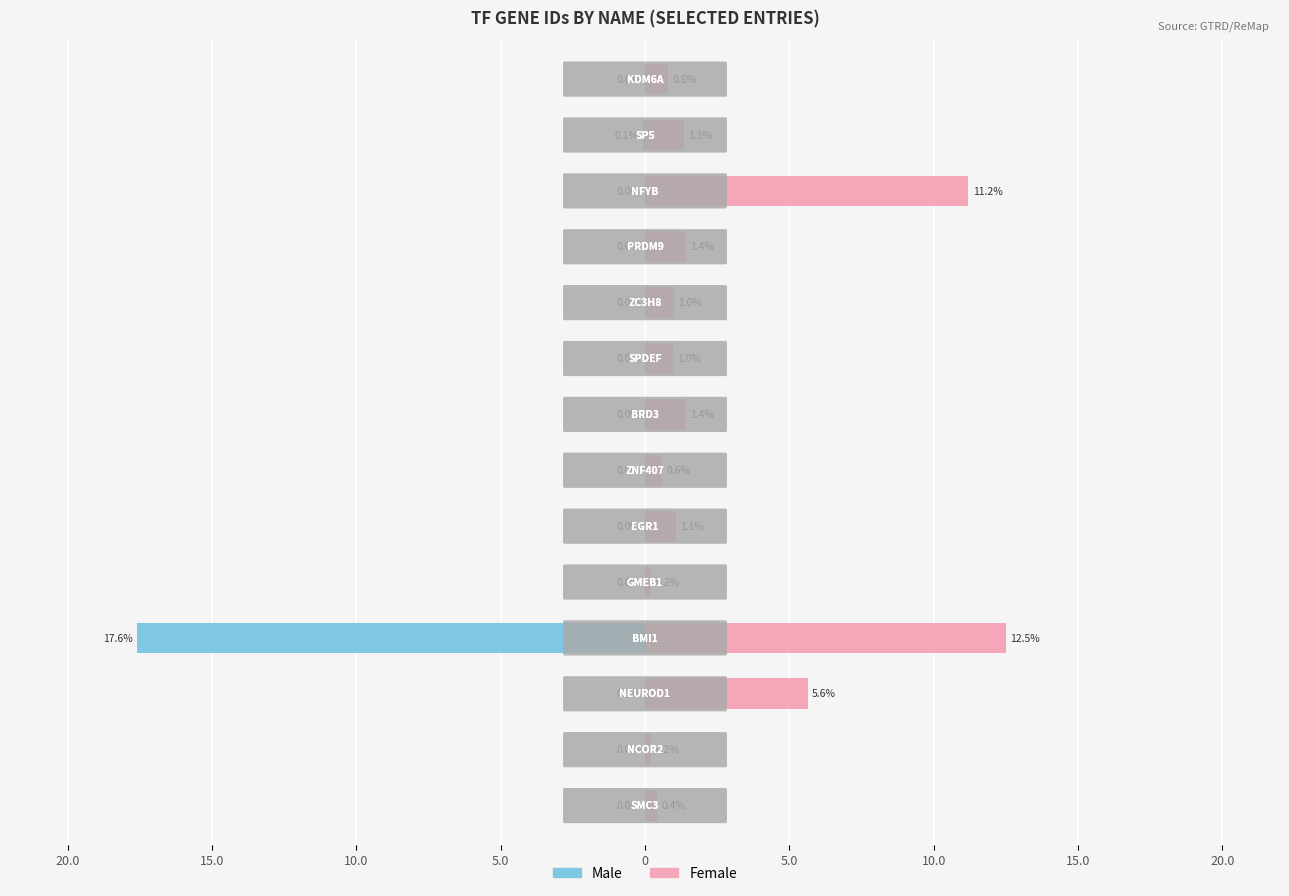

Is it true that Female equals 12.5 at 5.0?

True